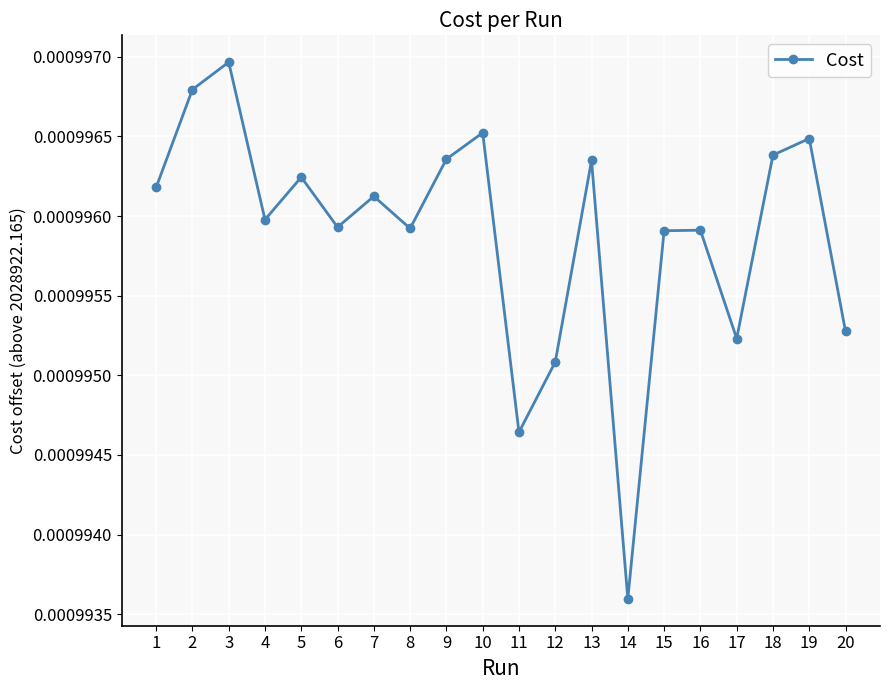

At which category does the chart reach its peak across all series?

3